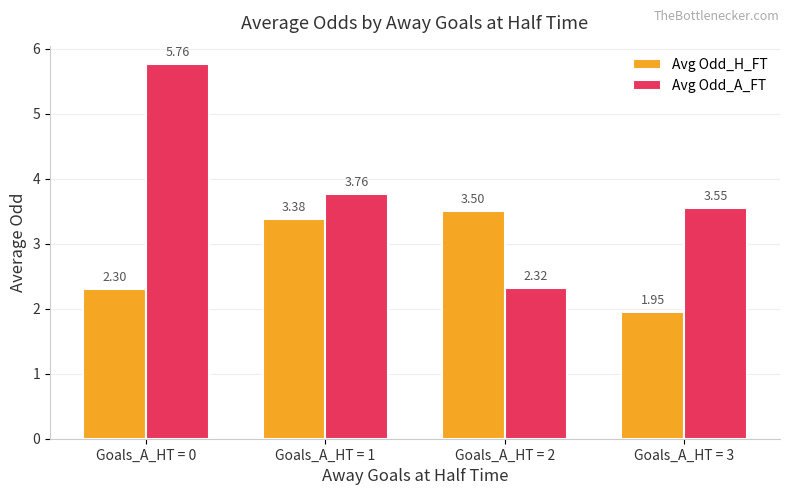

Is the value of Avg Odd_A_FT at Goals_A_HT = 0 greater than the value of Avg Odd_H_FT at Goals_A_HT = 0?

Yes